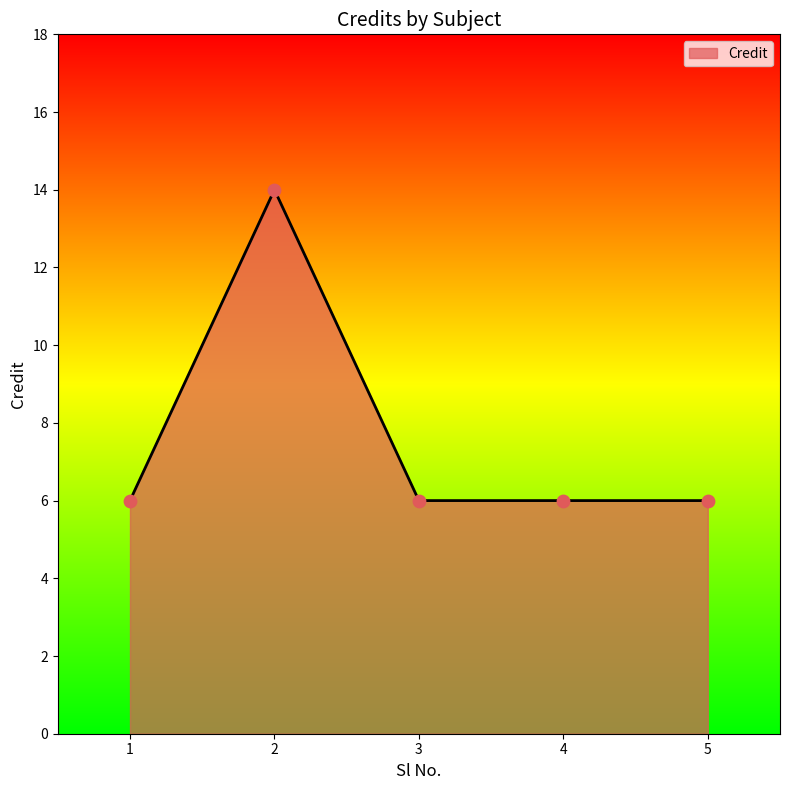

What is the change in value from 1 to 2?

+8